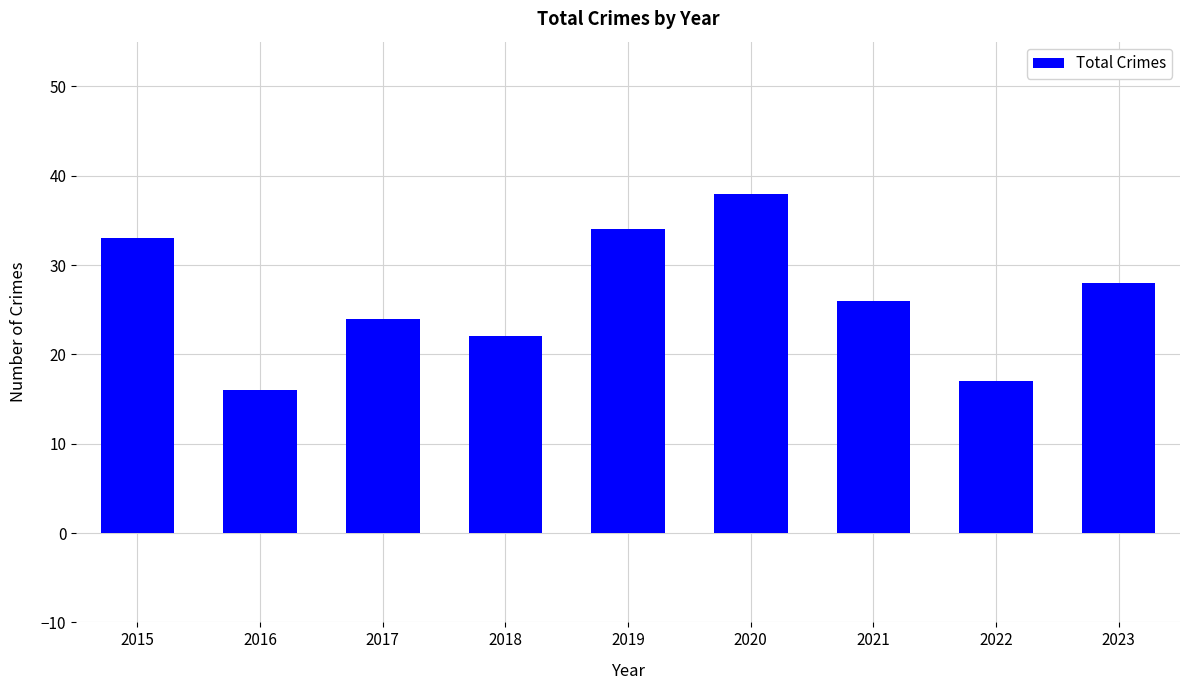

At which category does the chart reach its minimum across all series?

2016